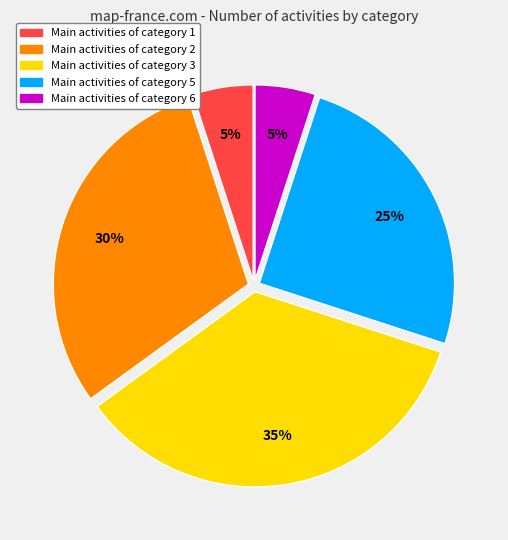

Is there any slice that represents more than half of the pie?

No